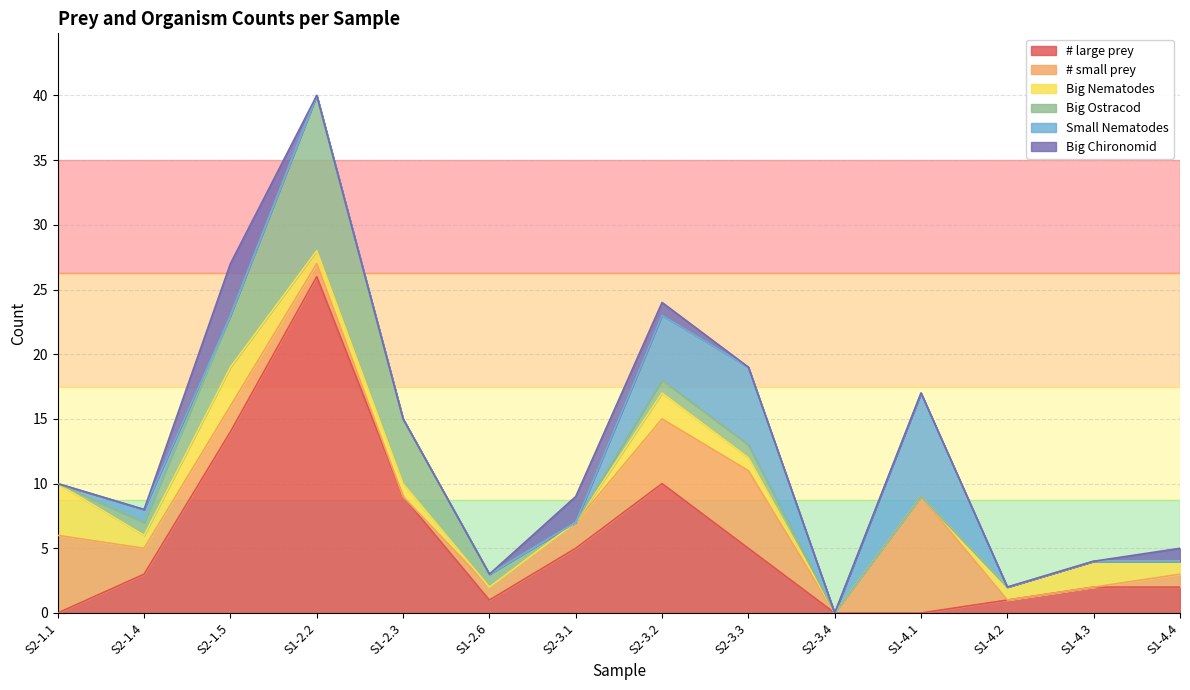

What is the difference between the highest and lowest values at S2-1.5?

14